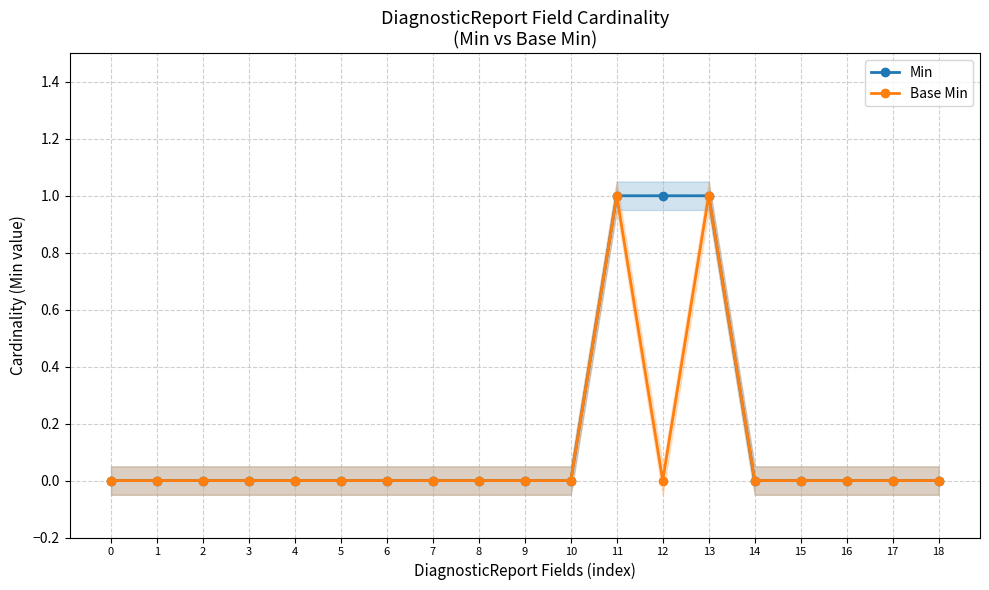

Between 10 and 16, which series saw the biggest shift?

Min